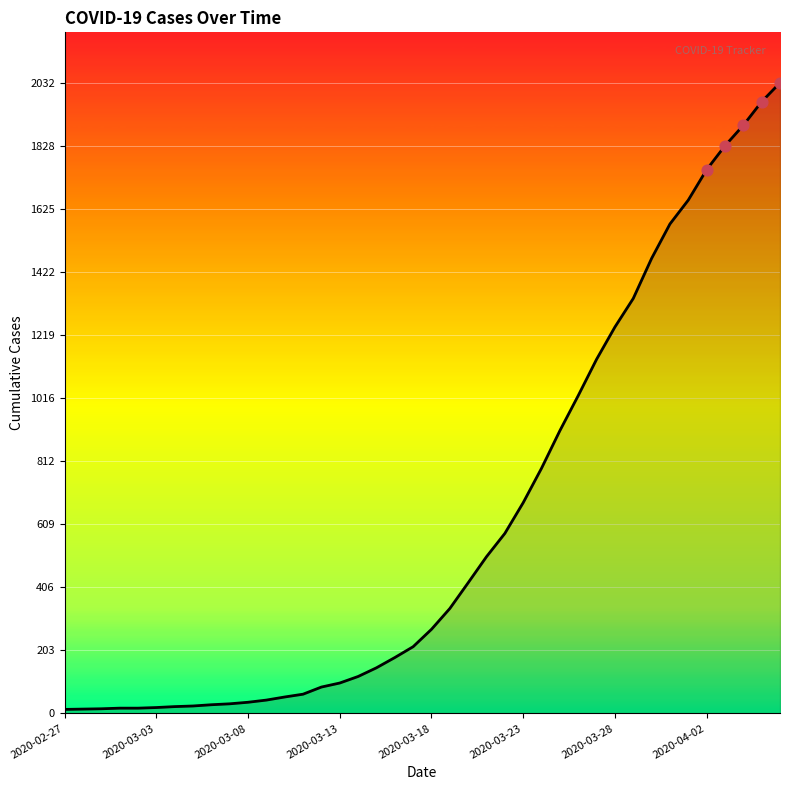

What is the maximum value shown in the chart?

2032